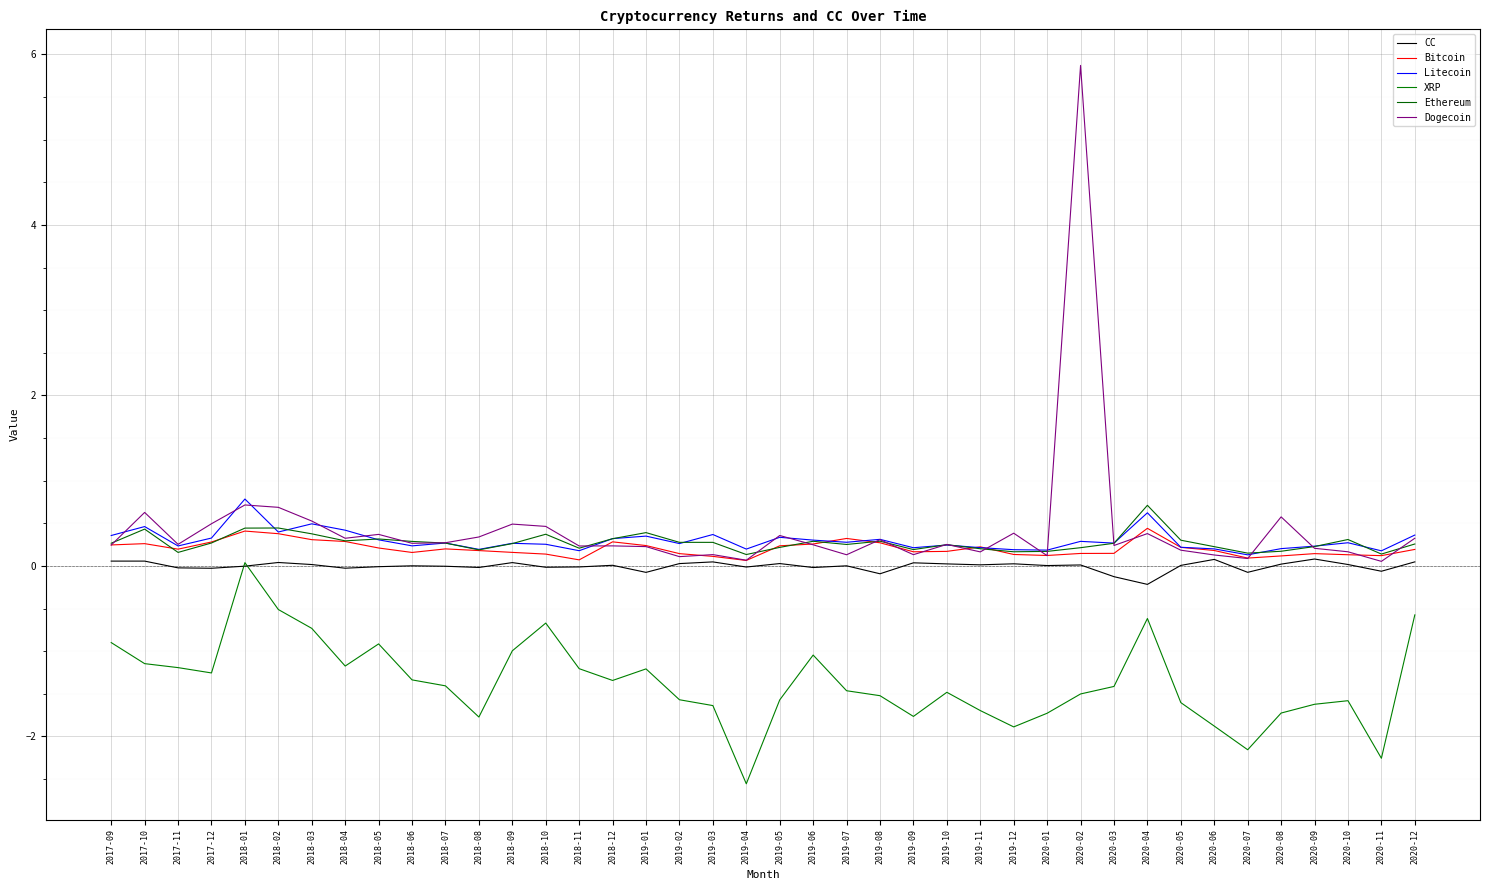

The value of CC at 2020-10 is 0.0. True or false?

True